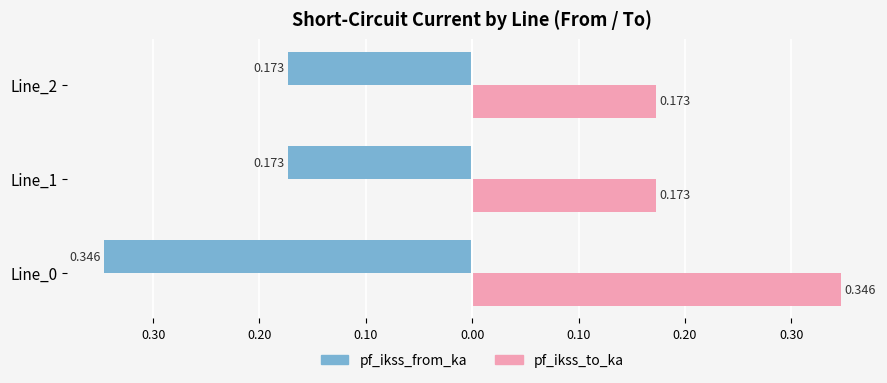

What are all the series names shown in the legend?

pf_ikss_from_ka, pf_ikss_to_ka